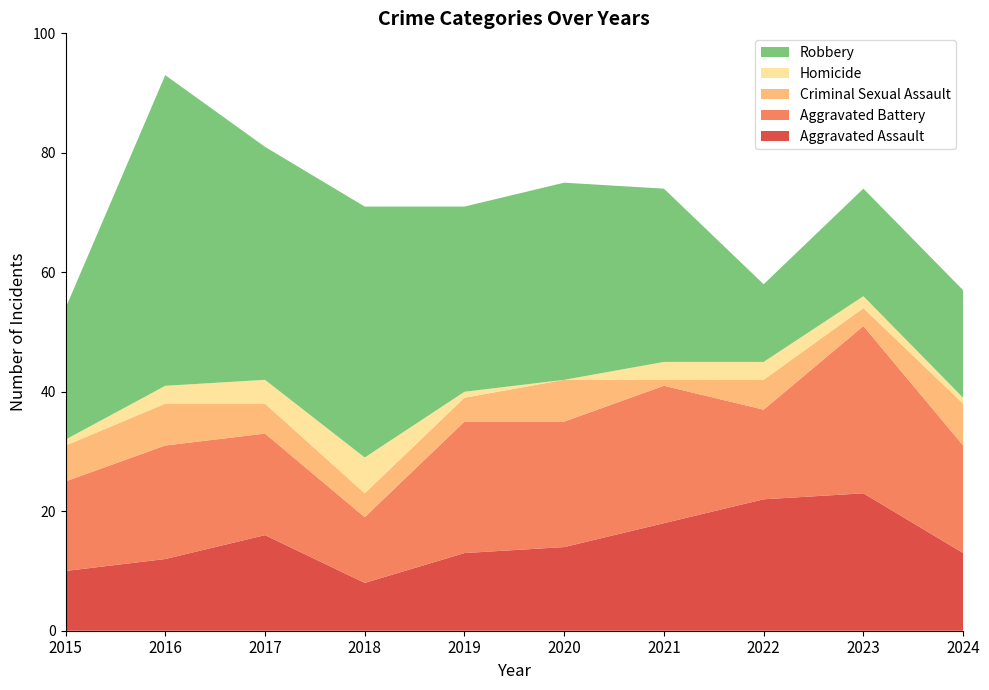

Reading left to right, what are all the values shown in this chart?

Aggravated Assault: 10	12	16	8	13	14	18	22	23	13
Aggravated Battery: 15	19	17	11	22	21	23	15	28	18
Criminal Sexual Assault: 6	7	5	4	4	7	1	5	3	7
Homicide: 1	3	4	6	1	0	3	3	2	1
Robbery: 22	52	39	42	31	33	29	13	18	18